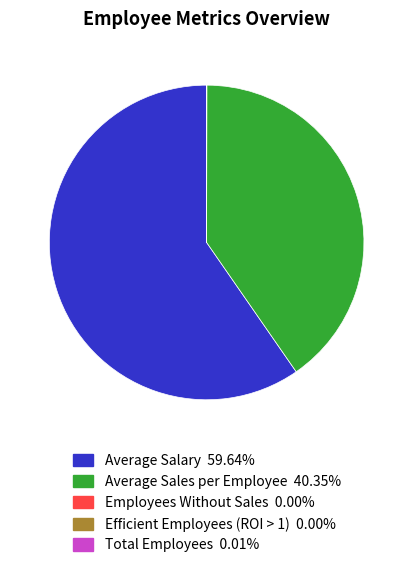

Which category has the biggest portion of the pie?

Average Salary